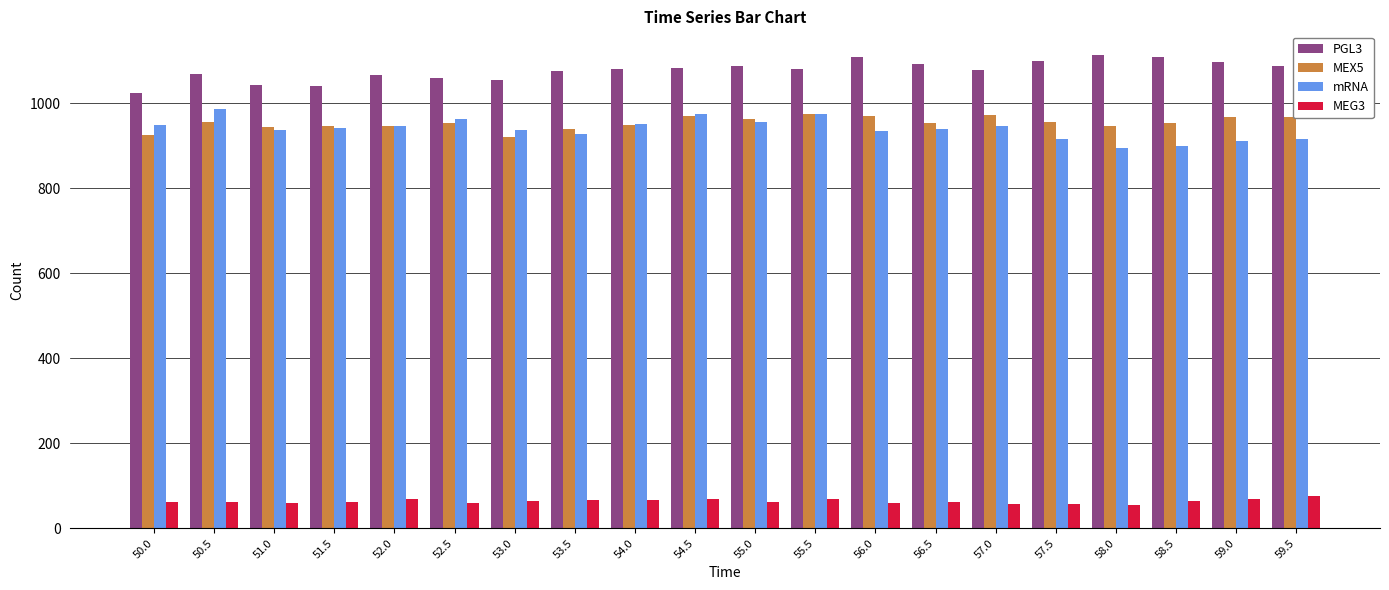

What is the difference between the highest and lowest values at 55.5?

1012